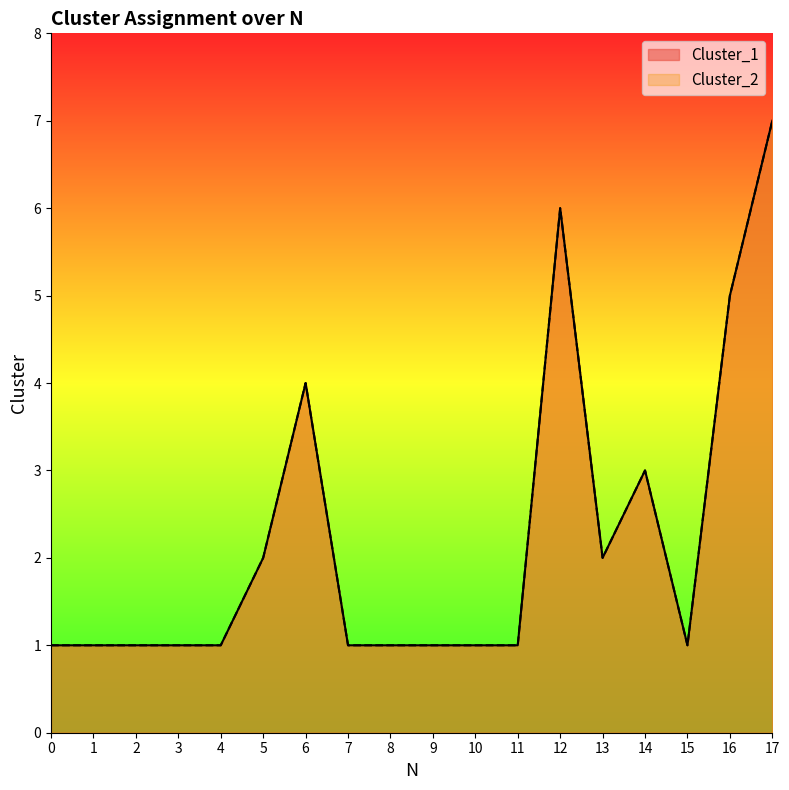

At 3, list the series in order from largest to smallest.

Cluster_1, Cluster_2